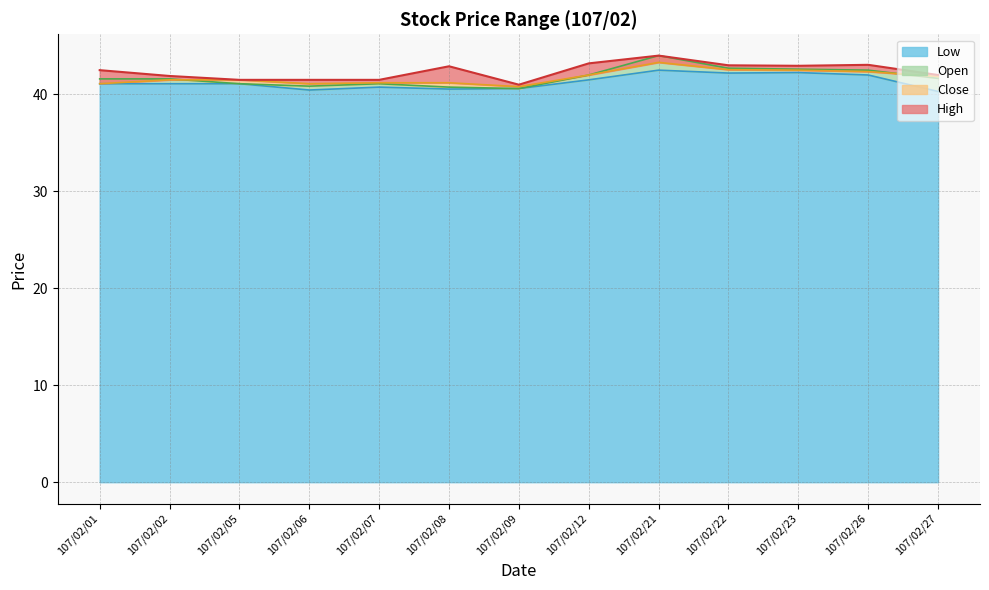

What is the total value across all series at 107/02/06?

163.9